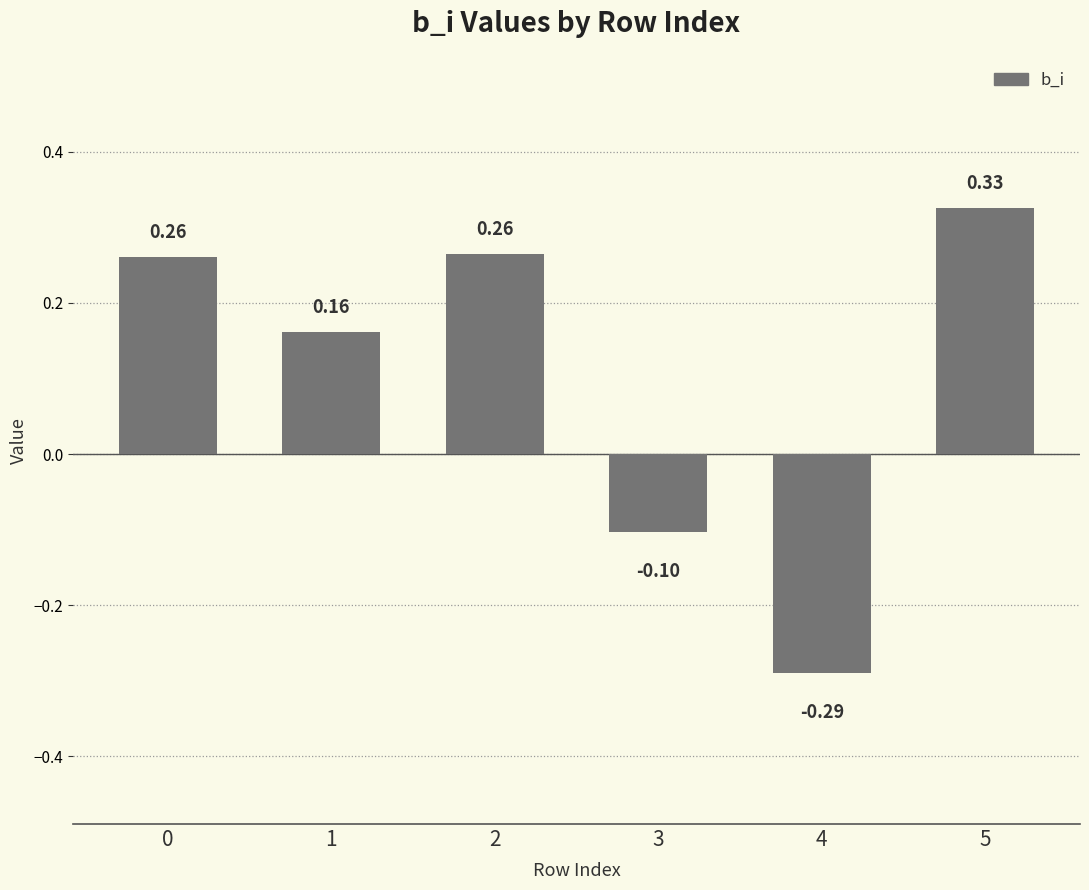

How many bars are there in total?

6